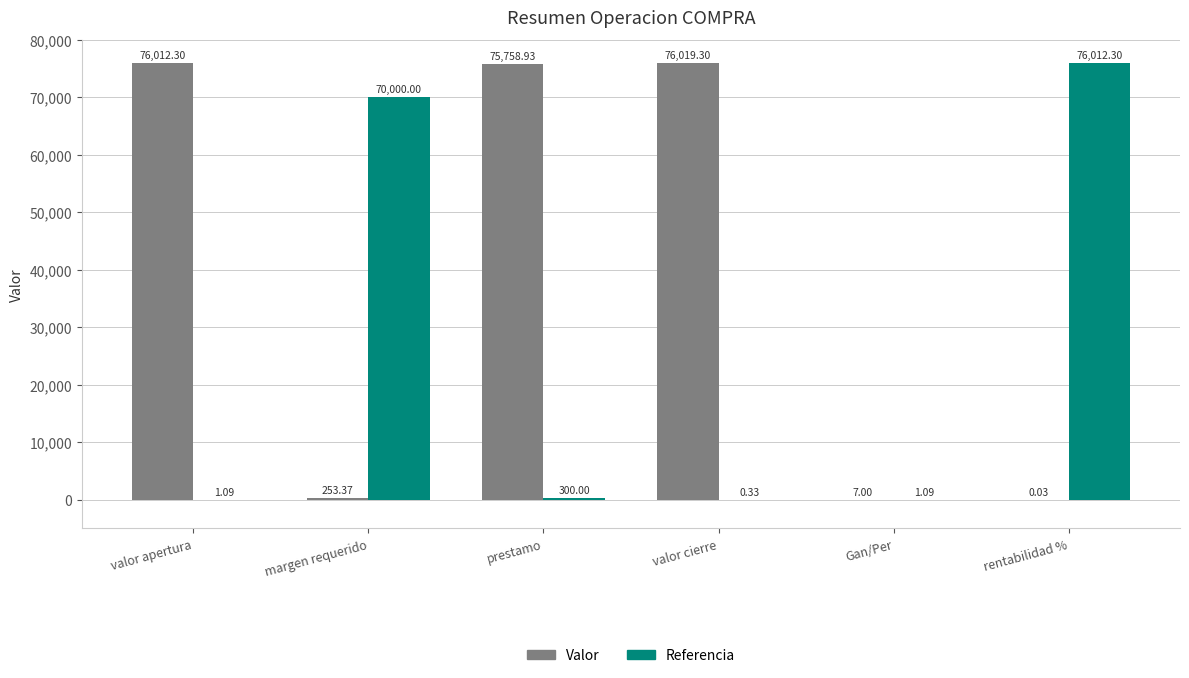

Is the value of Valor at prestamo greater than the value of Referencia at rentabilidad %?

No